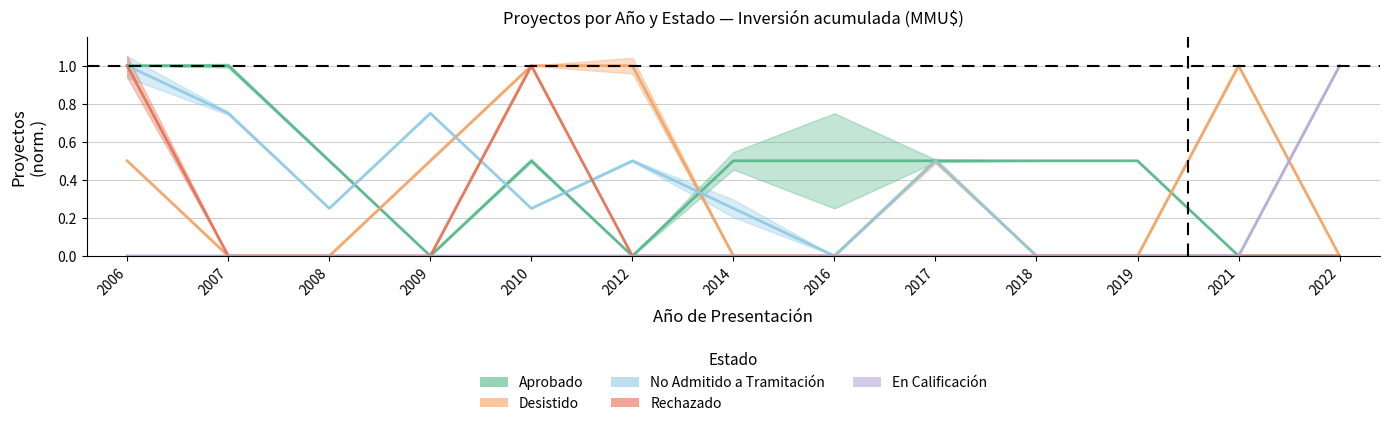

True or false: Rechazado has more than 0 interior local peaks.

True